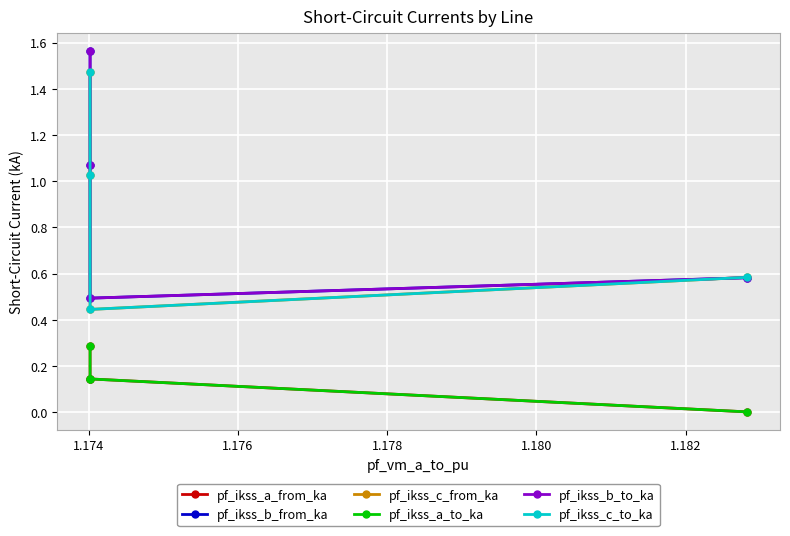

What are all the series names shown in the legend?

pf_ikss_a_from_ka, pf_ikss_b_from_ka, pf_ikss_c_from_ka, pf_ikss_a_to_ka, pf_ikss_b_to_ka, pf_ikss_c_to_ka